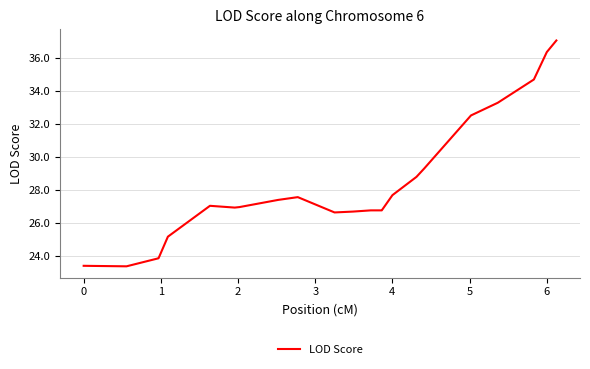

What is the minimum value shown in the chart?

23.4